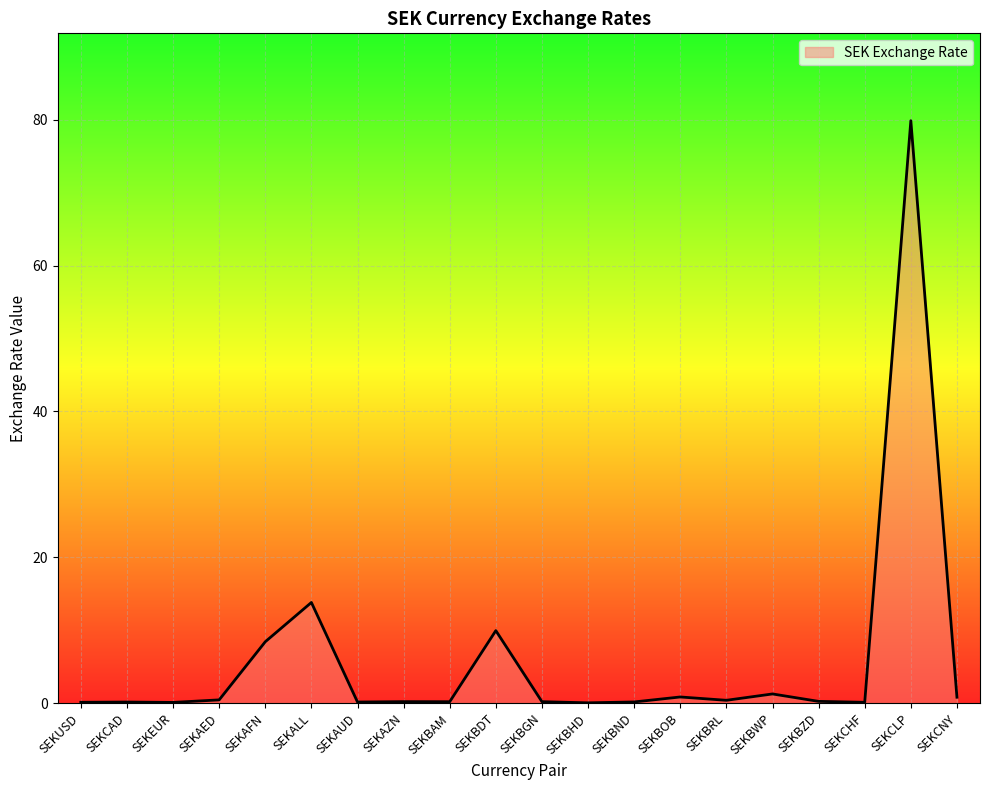

Between SEKEUR and SEKALL, which is larger?

SEKALL